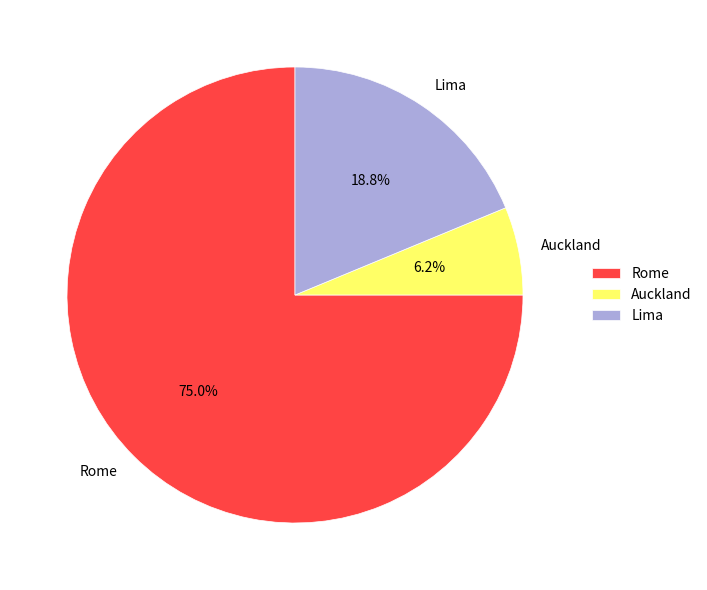

How many segments does this pie chart have?

3